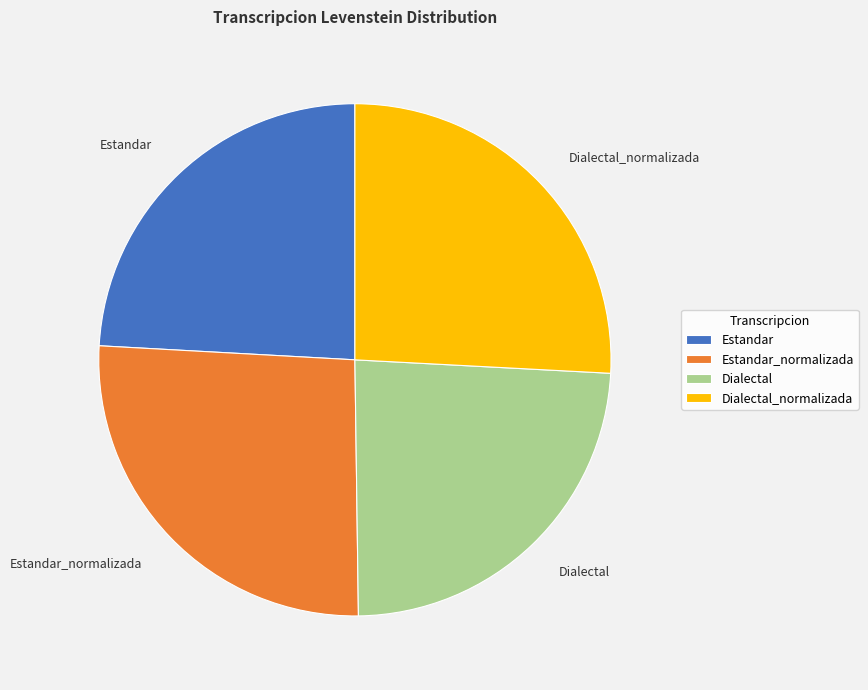

How many slices are in this pie chart?

4